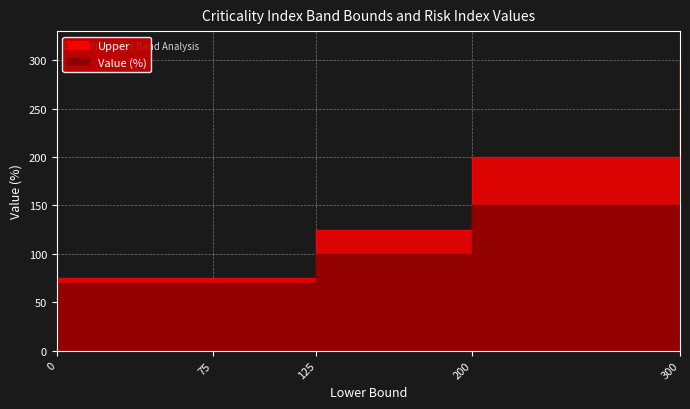

True or false: Value (%) and Upper intersect in this chart.

False